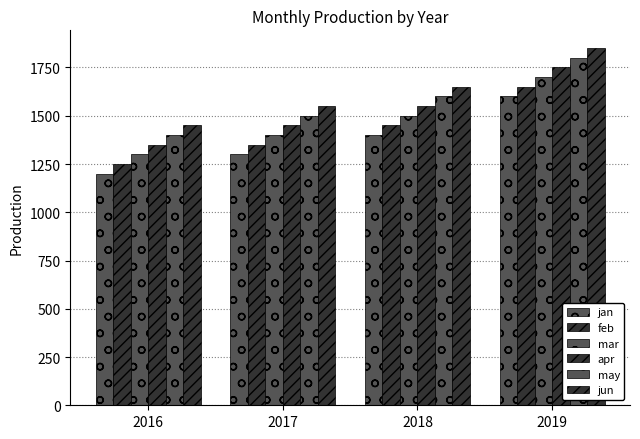

At which category is the sum across all series the highest?

2019